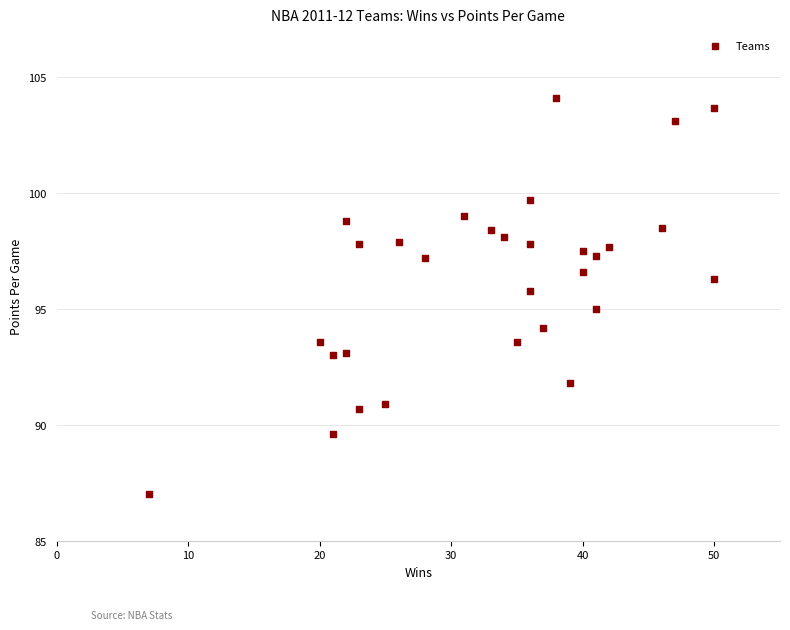

What is the range of X values (max minus min)?

43.0